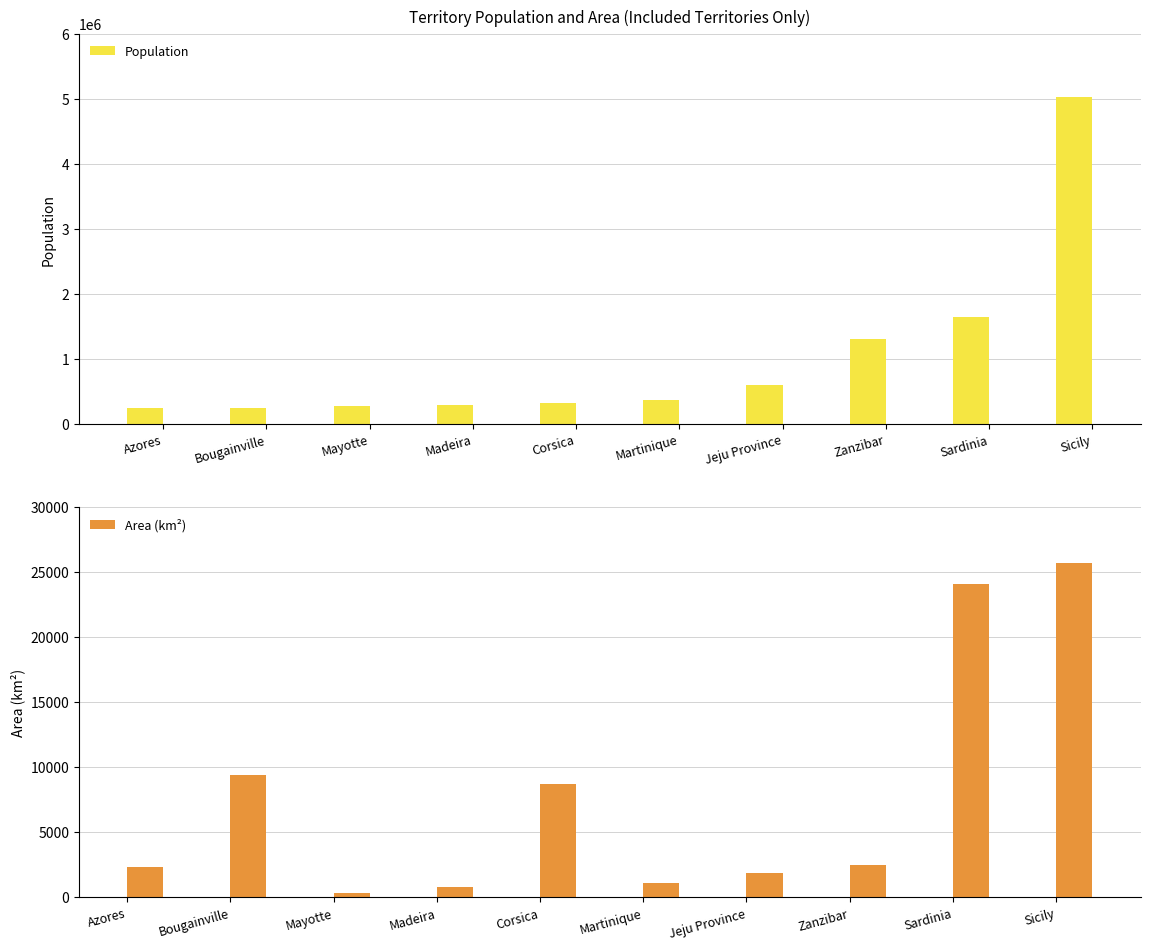

What position from the right is Jeju Province?

4